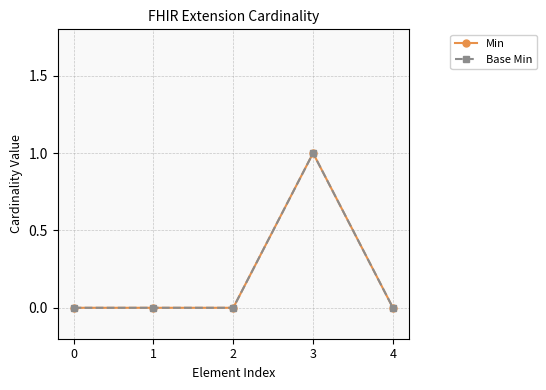

Is this an area chart (filled region under the line)?

No